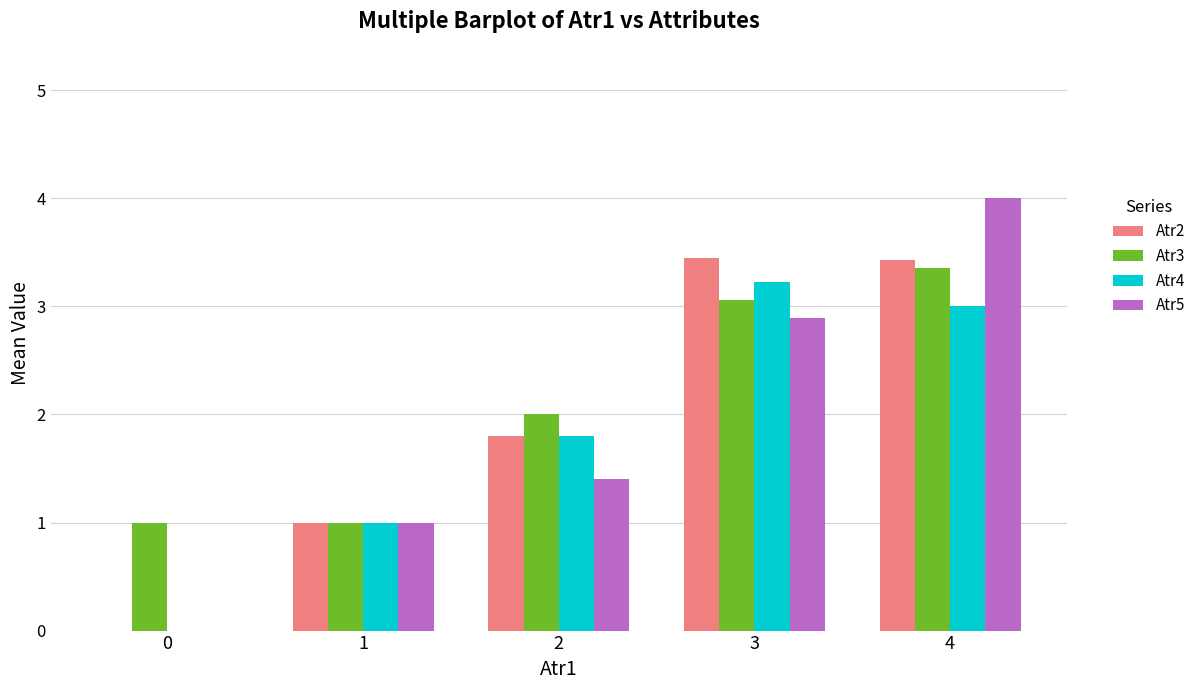

Count the Atr2 values in the range 1 to 3.

2